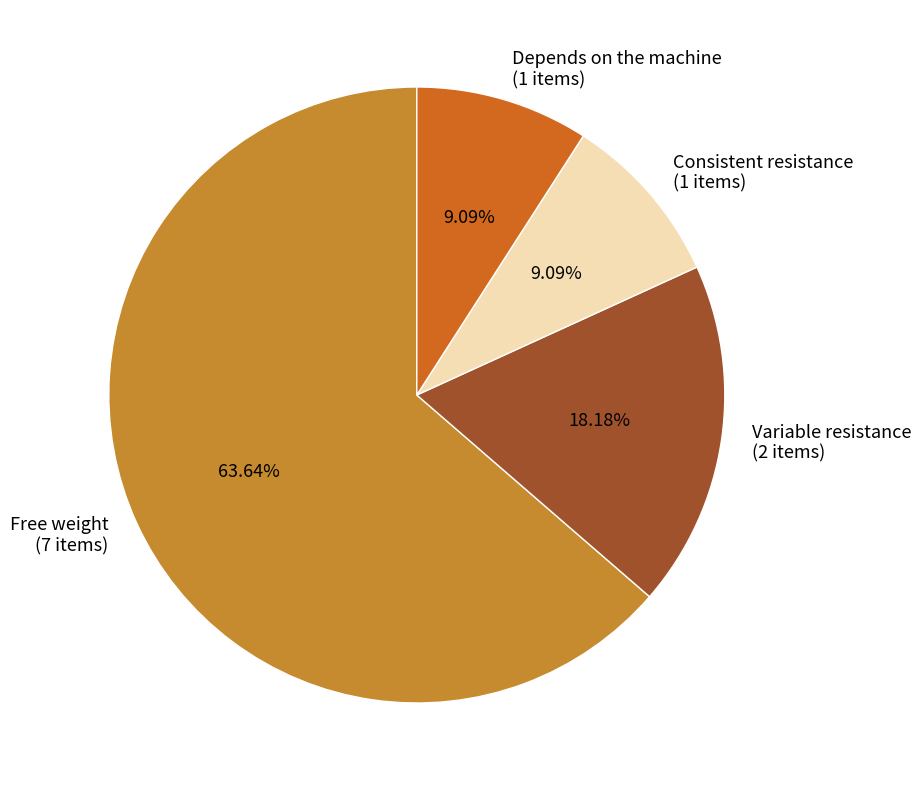

To the nearest percent, what is the difference between the Depends on the machine and Free weight slice percentages?

55%